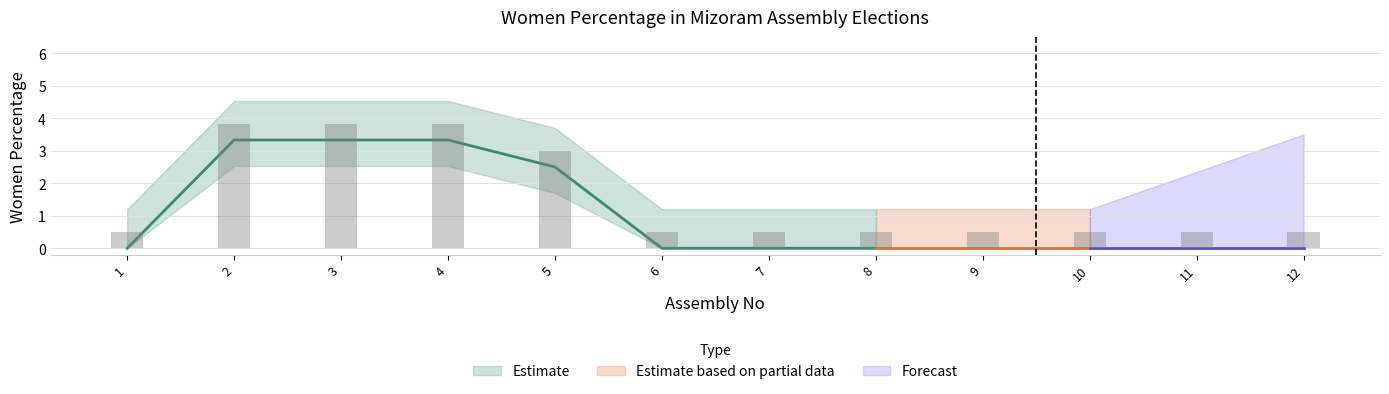

How many values exceed 0?

4